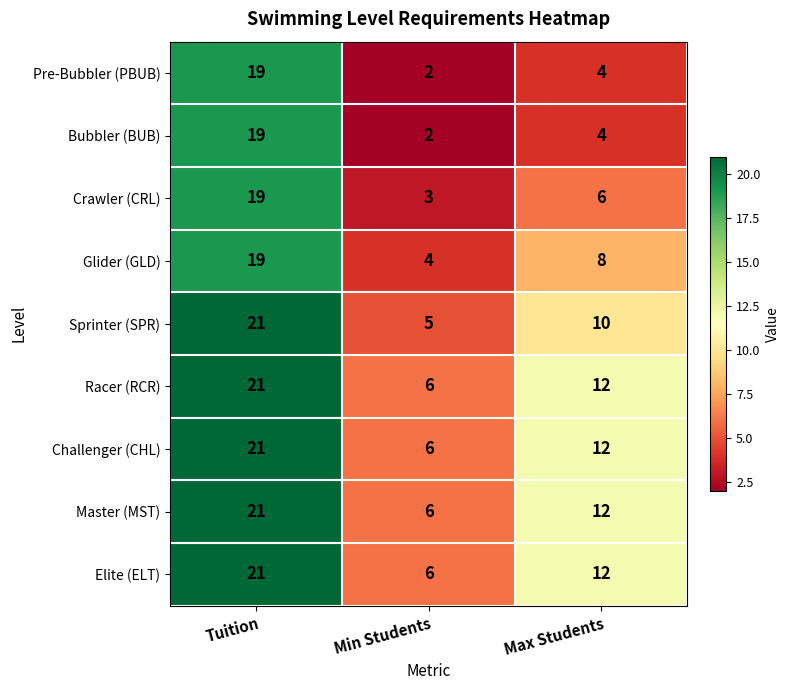

The value of Challenger (CHL) at Max Students is 8. True or false?

False